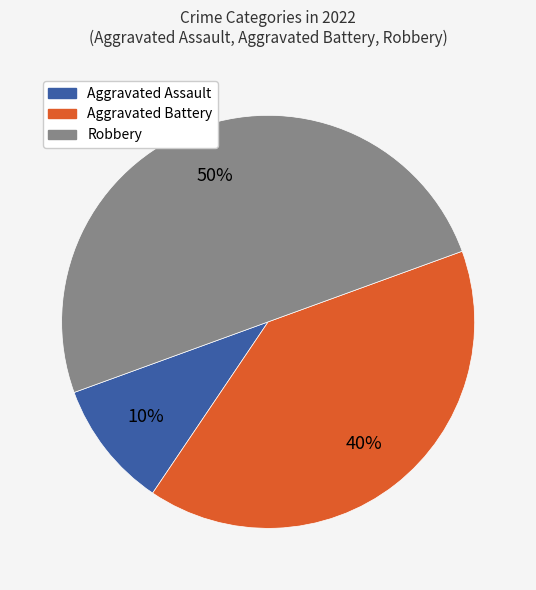

What percentage is the Aggravated Battery slice, to the nearest percent?

40%